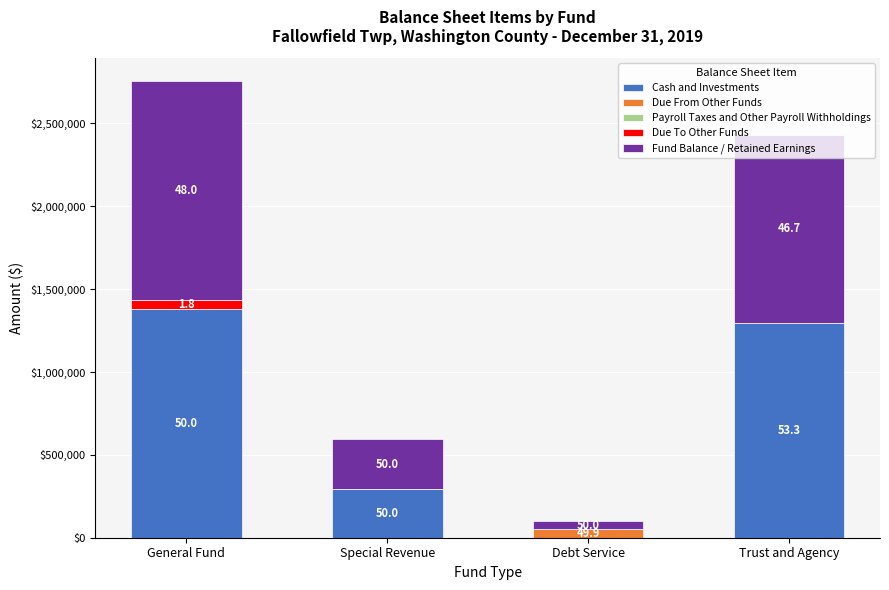

Read the Cash and Investments value at Trust and Agency.

1297443